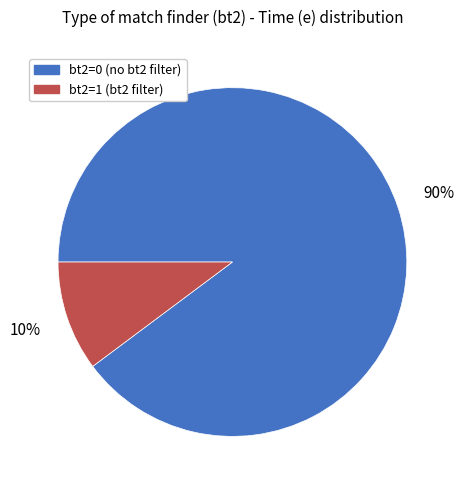

What is the largest slice in the pie chart?

bt2=0